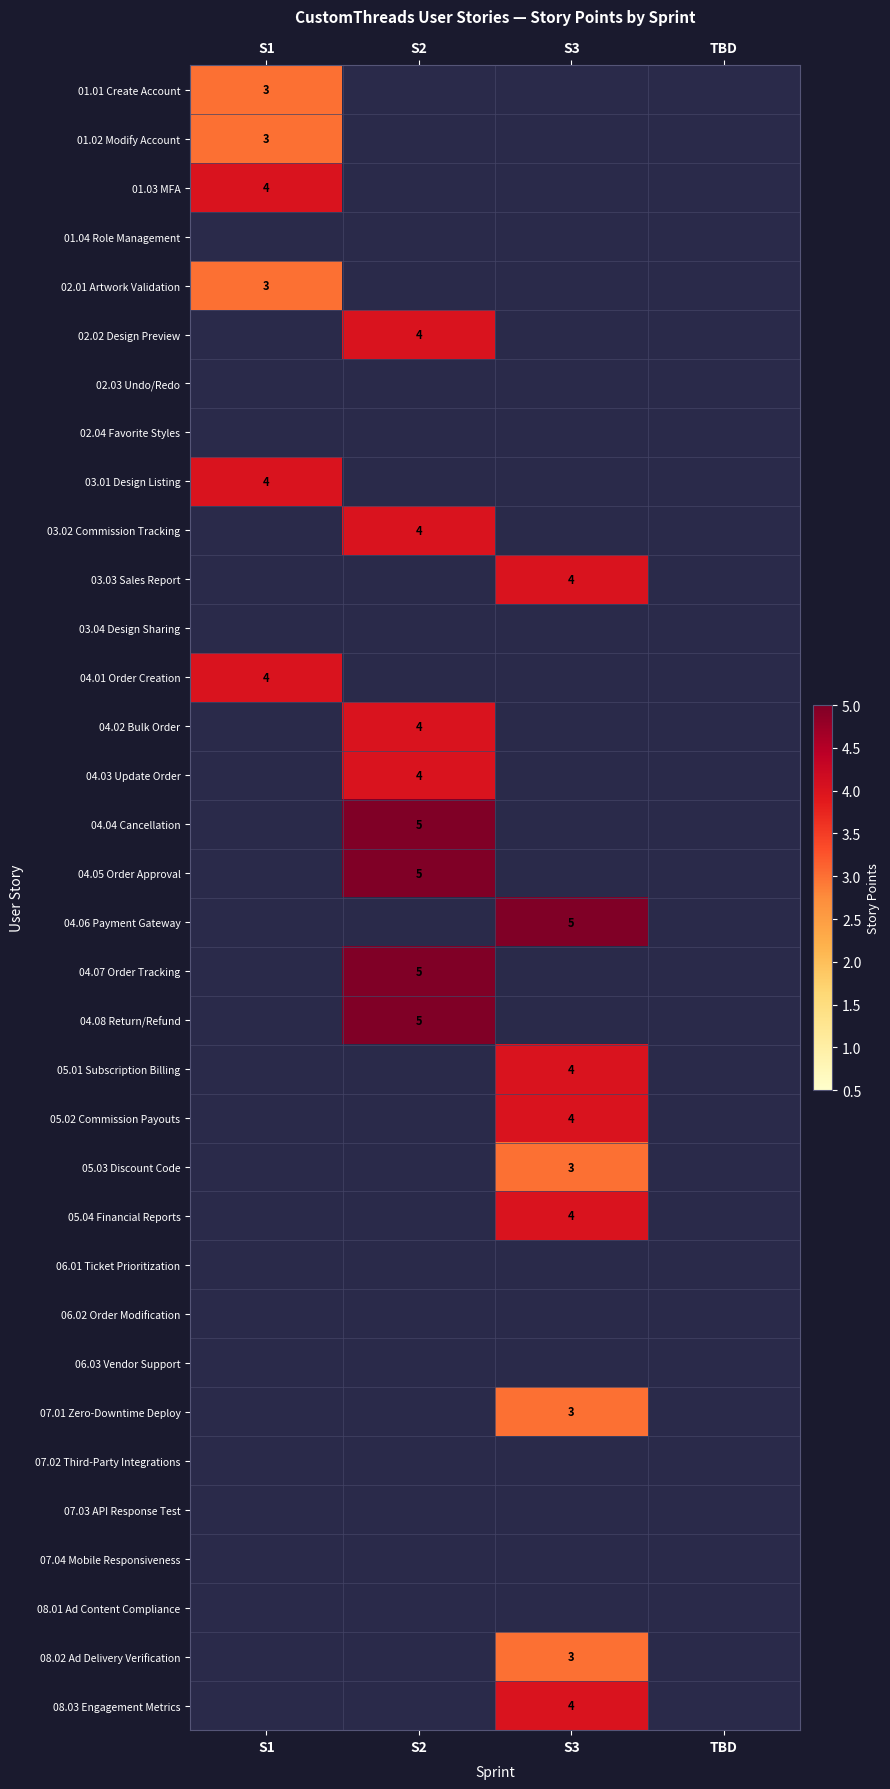

Is it true that 02.02 Design Preview equals 6 at S2?

False